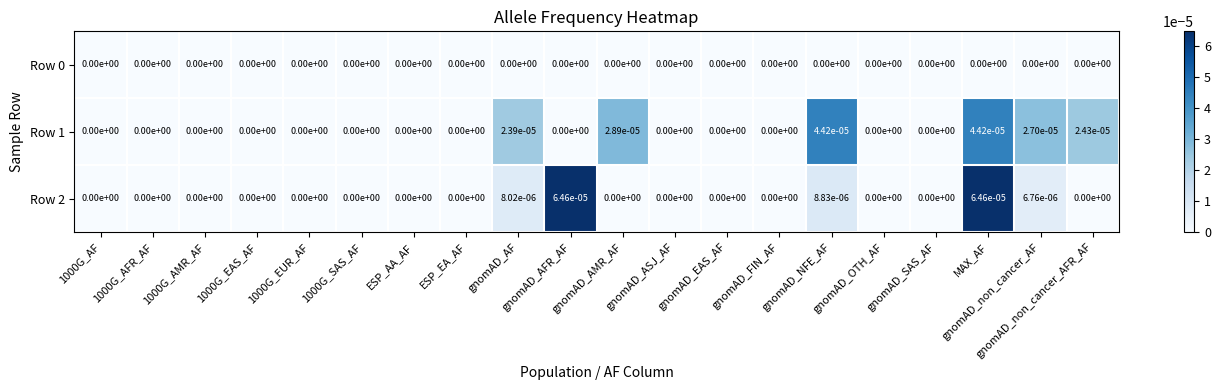

At which category is the sum across all series the highest?

MAX_AF